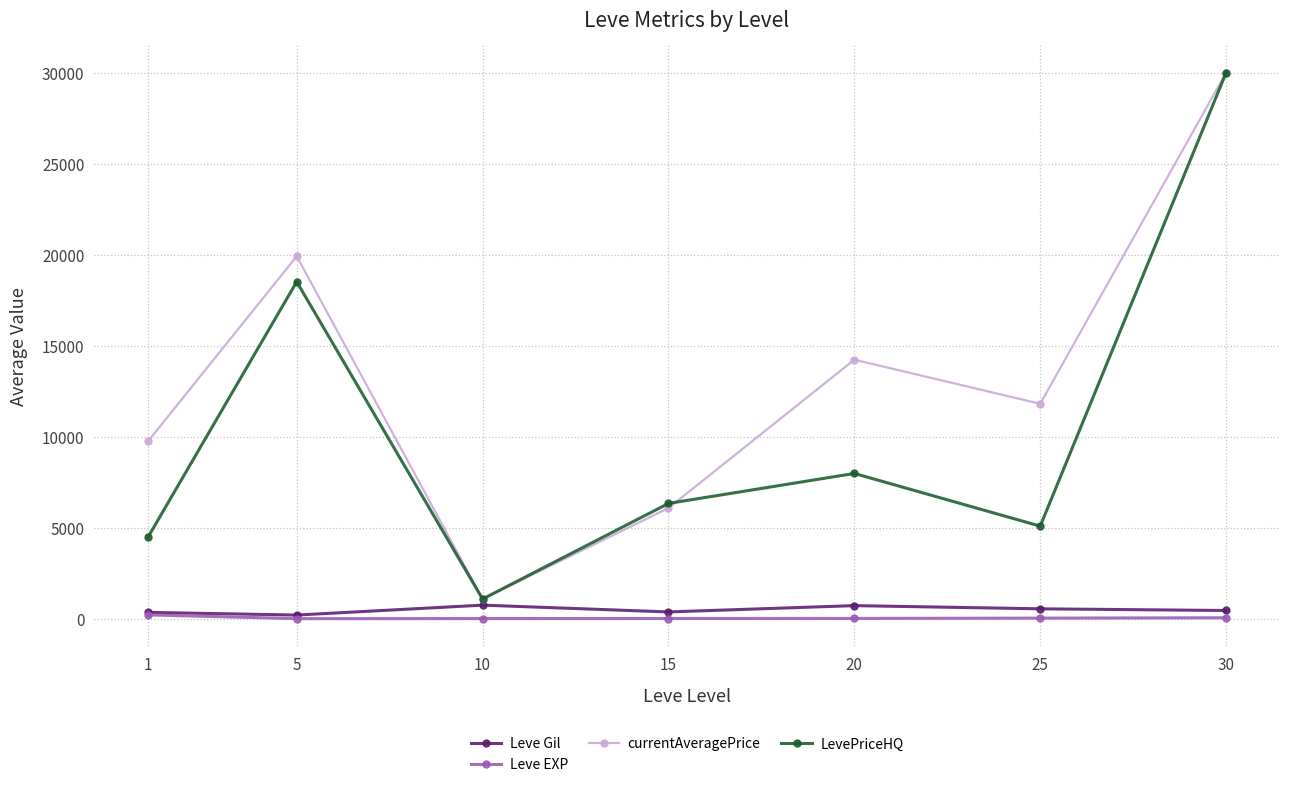

What are all the series names shown in the legend?

Leve Gil, Leve EXP, currentAveragePrice, LevePriceHQ